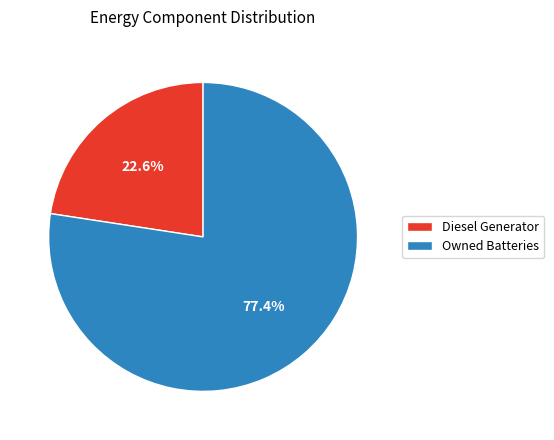

The Diesel Generator slice represents 23% of the pie. True or false?

True